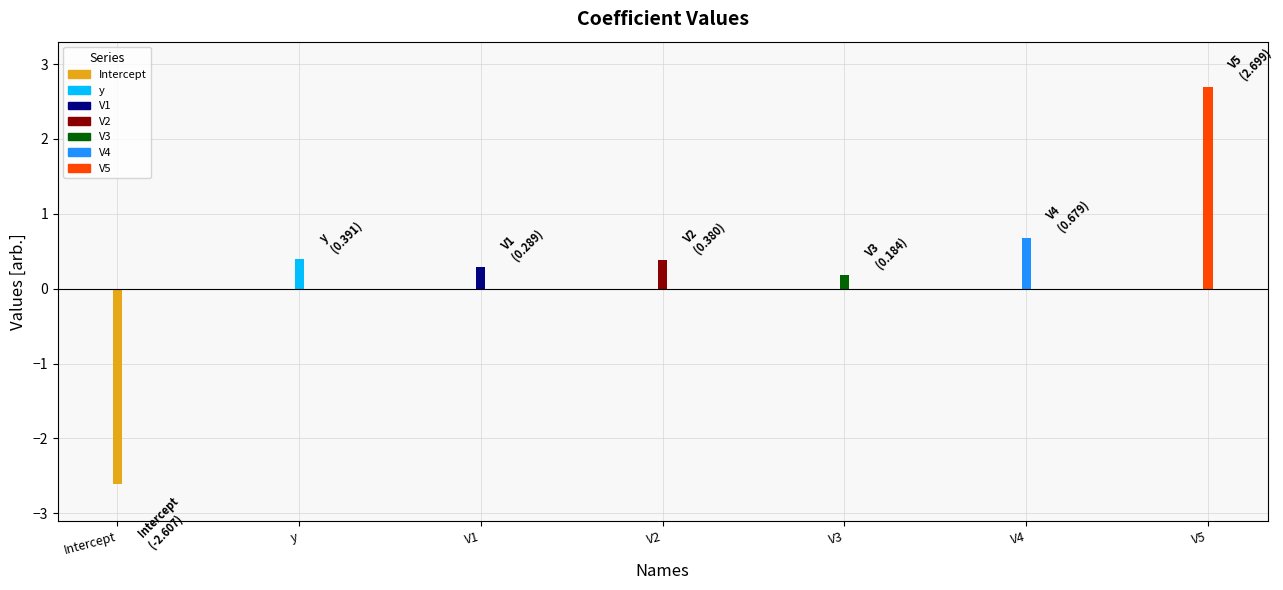

What is the value of the 5th bar from the left?

0.2